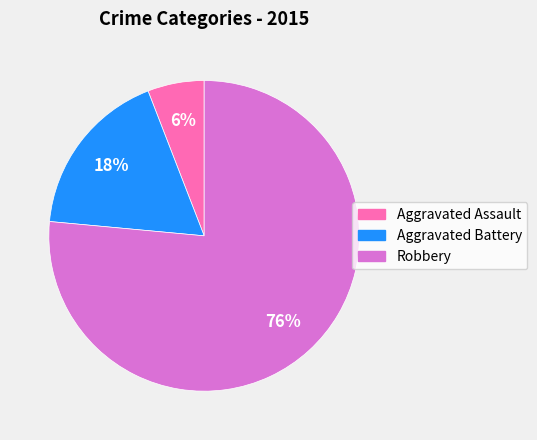

Which category has the smallest portion of the pie?

Aggravated Assault